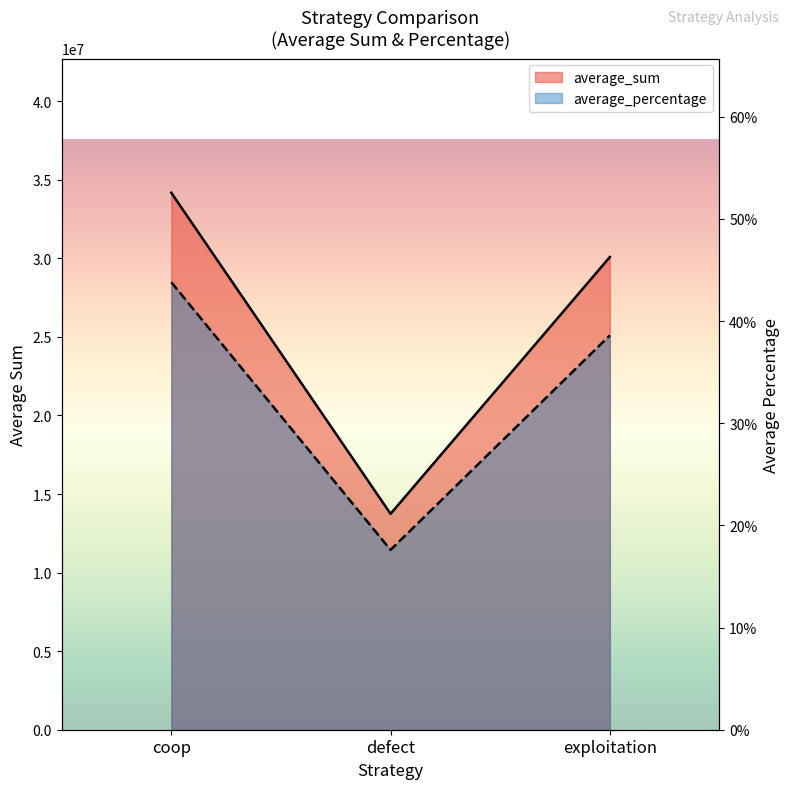

Is the value of average_sum at defect greater than the value of average_percentage at coop?

Yes